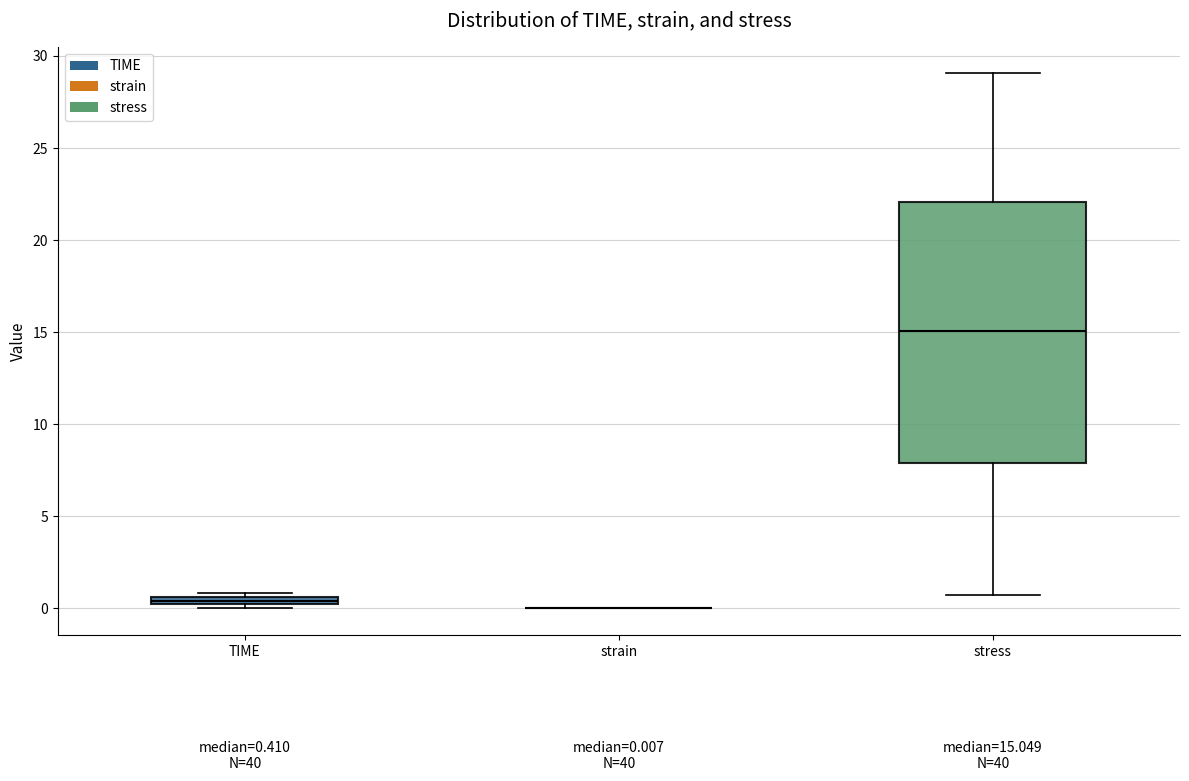

Comparing the boxes themselves (not the whiskers), which one is the tallest?

stress